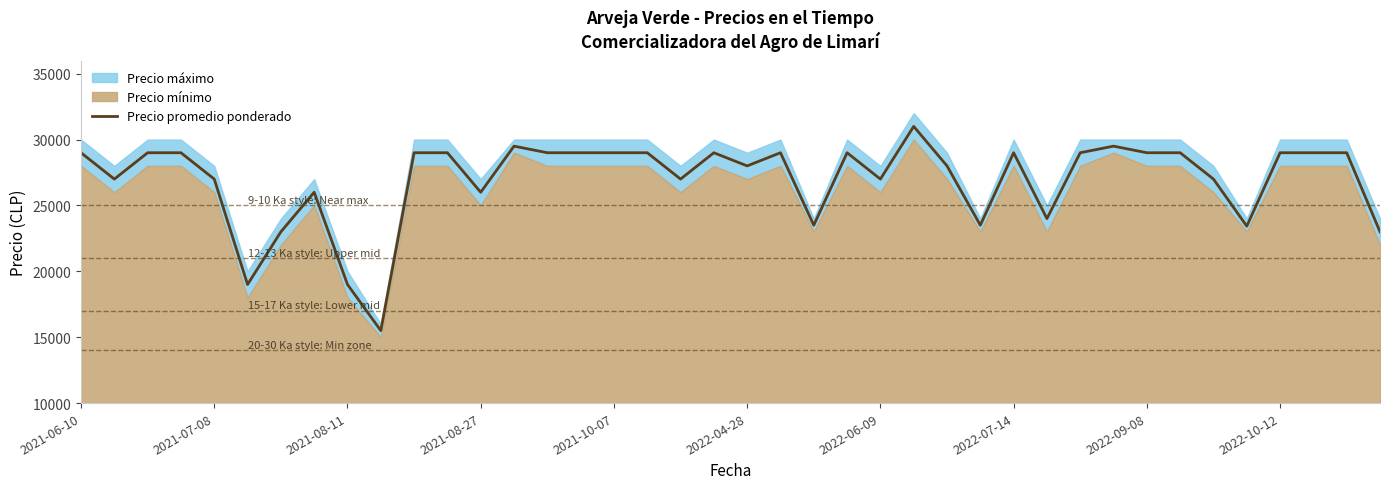

How many data points are above 29000?

3